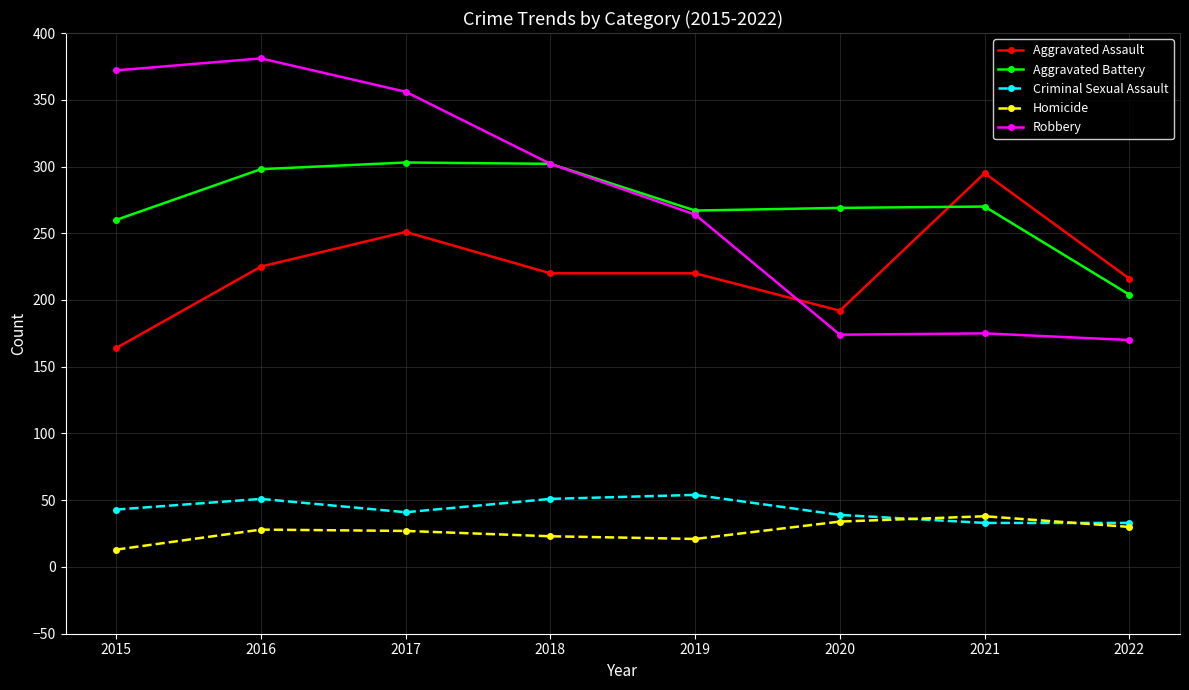

What is the spread (max minus min) of values at 2016?

353